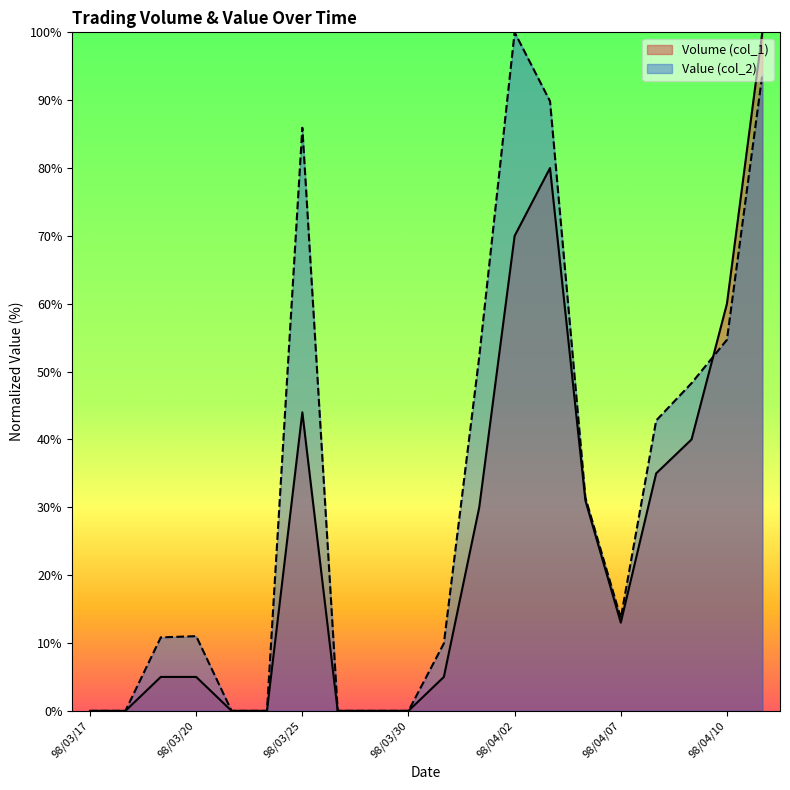

What are all the series names shown in the legend?

Volume (col_1), Value (col_2)